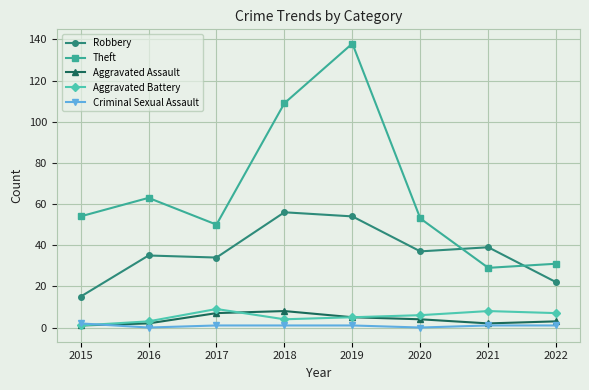

Which category has the highest value across all series?

2019